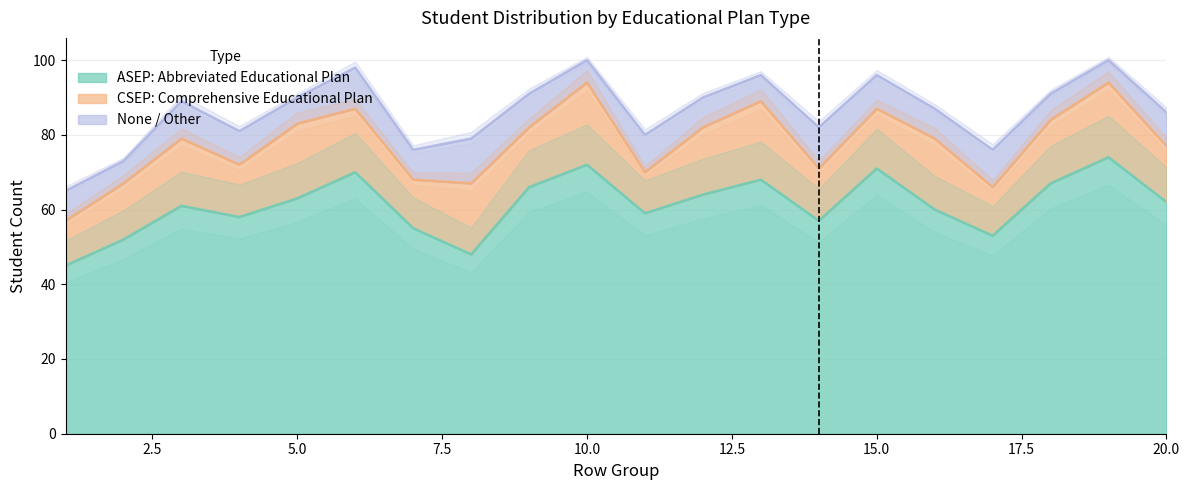

What are all the series names shown in the legend?

ASEP: Abbreviated Educational Plan, CSEP: Comprehensive Educational Plan, None / Other